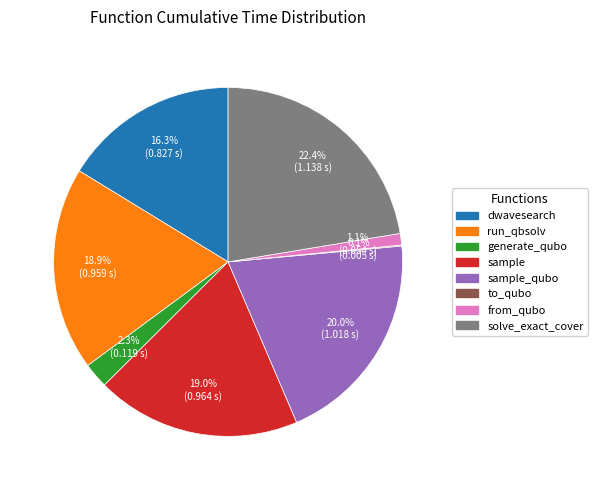

Is there any slice that represents more than half of the pie?

No